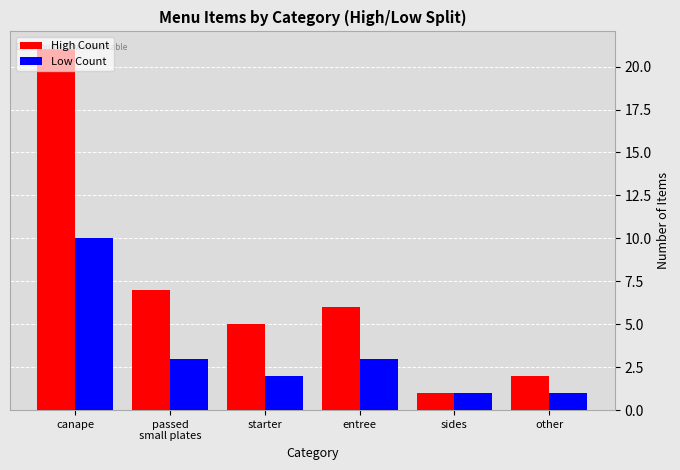

The High Count series shows 1 at sides. True or false?

True